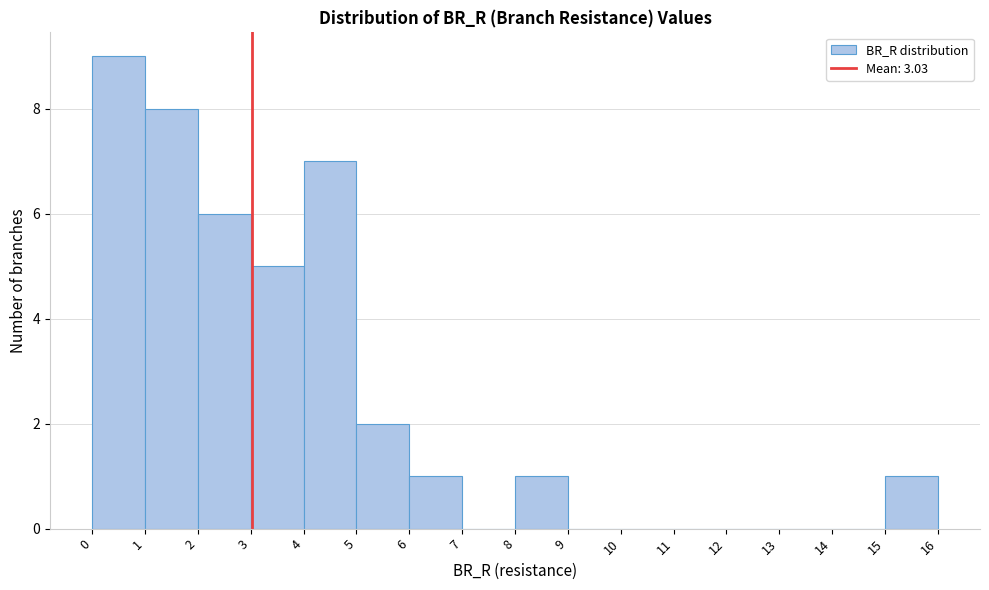

Reading left to right, list every bar in this chart as the range it spans on the x-axis followed by its height. The values are not printed on the chart, so give them approximately, as read against the axis.

0 to 1: 9
1 to 2: 8
2 to 3: 6
3 to 4: 5
4 to 5: 7
5 to 6: 2
6 to 7: 1
7 to 8: 0
8 to 9: 1
9 to 10: 0
10 to 11: 0
11 to 12: 0
12 to 13: 0
13 to 14: 0
14 to 15: 0
15 to 16: 1